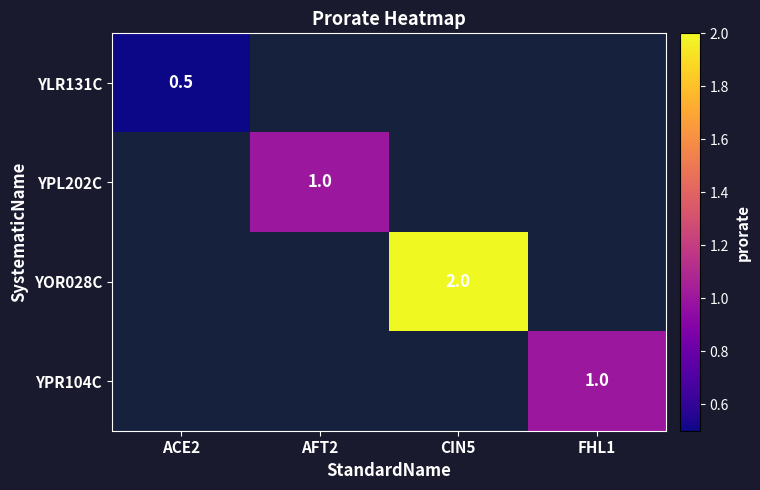

The YLR131C series shows 0.2 at ACE2. True or false?

False